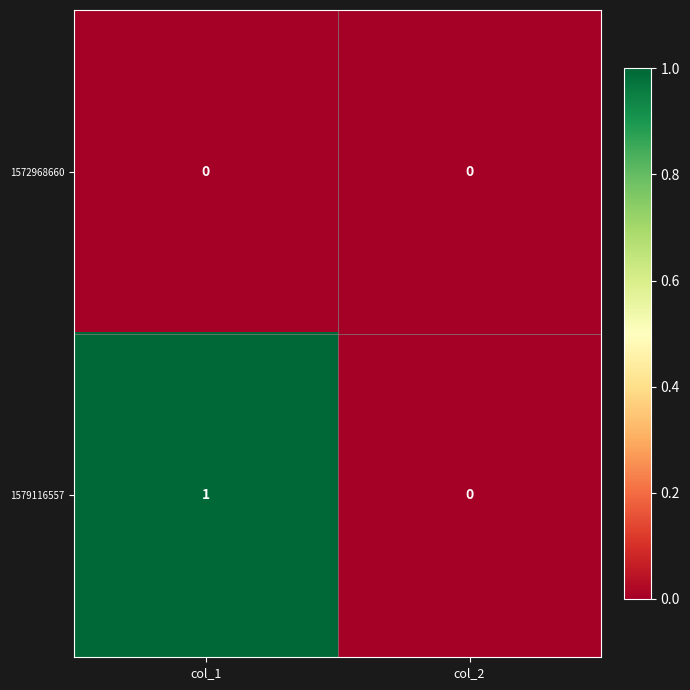

Which series has the largest total across all categories?

1579116557